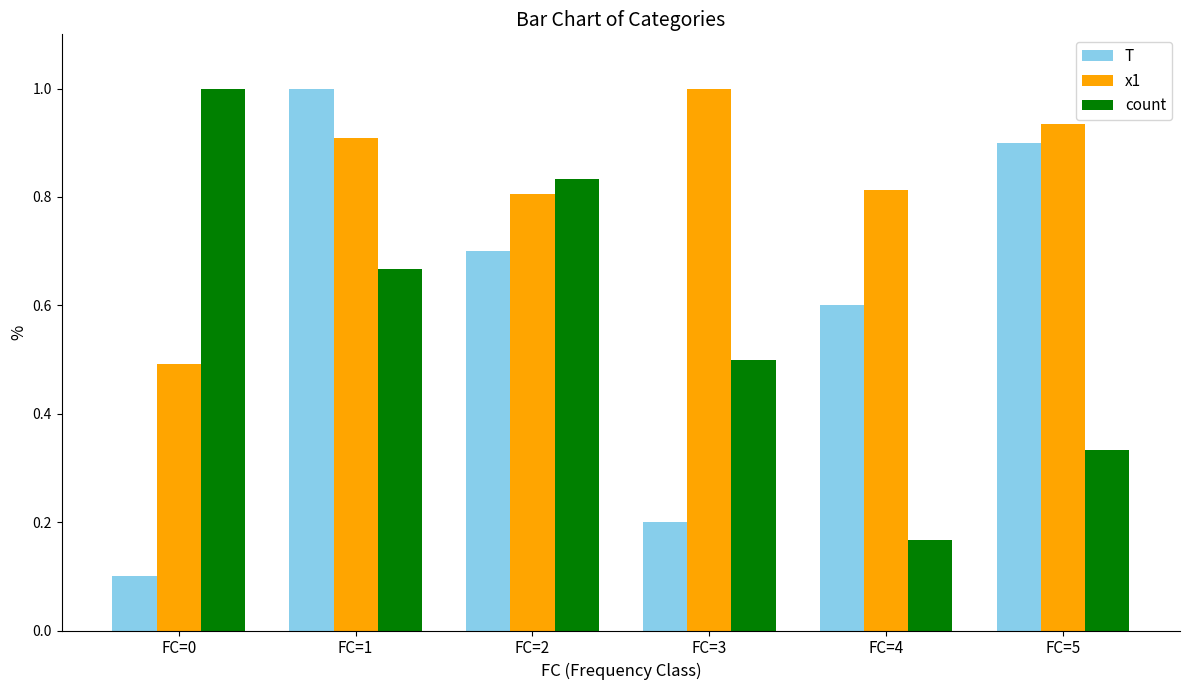

The value of x1 at FC=3 is 1.0. True or false?

True